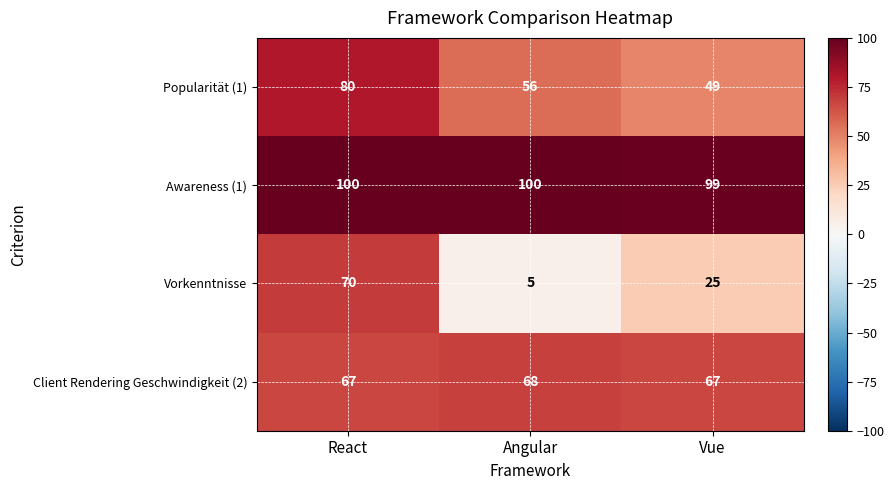

What is the total value across all series at React?

317